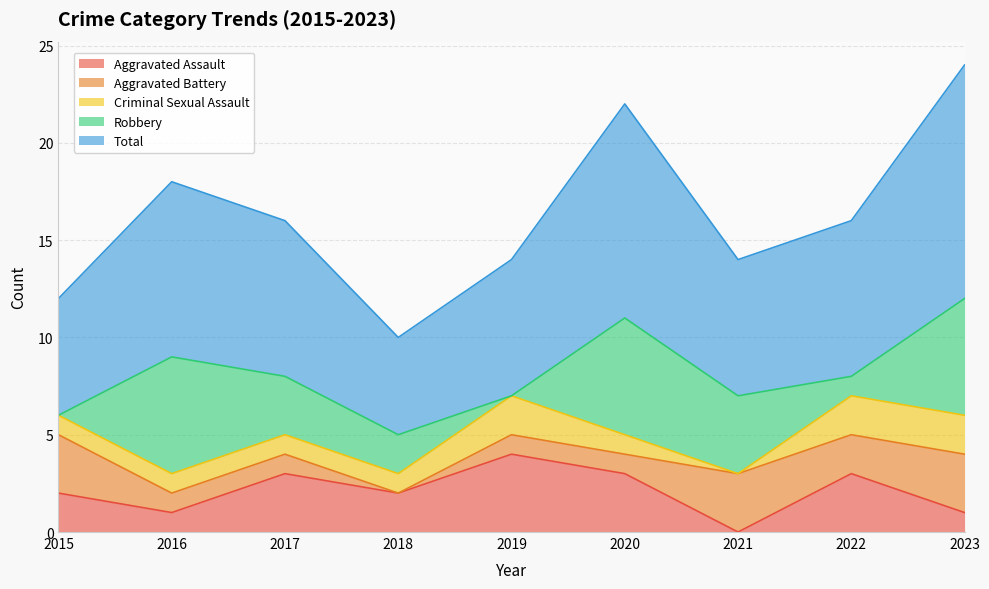

Count the Aggravated Battery values in the range 1 to 3.

8